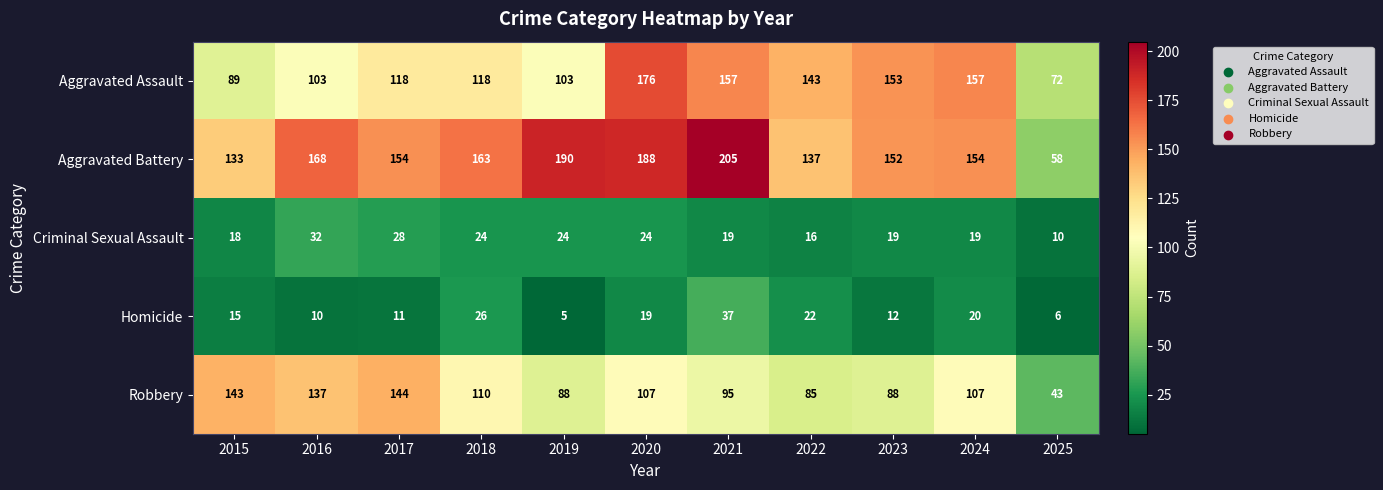

What is the spread (max minus min) of values at 2022?

127